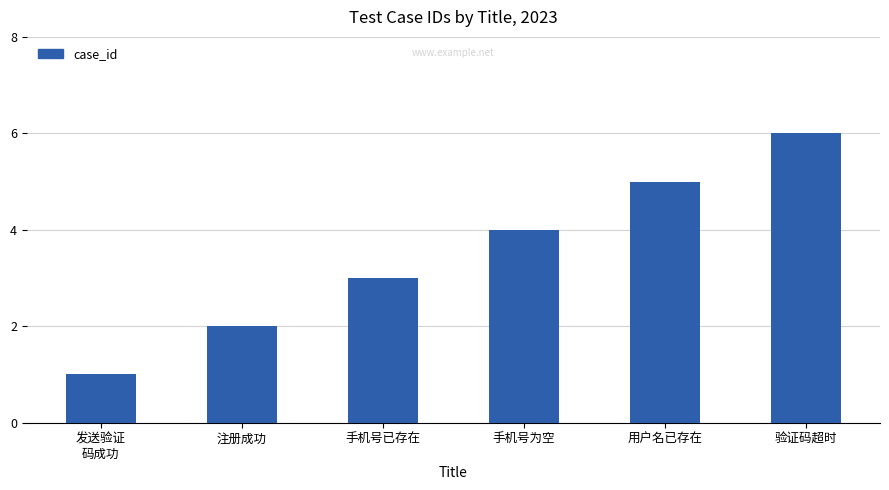

Reading left to right, what are all the values shown in this chart?

1	2	3	4	5	6